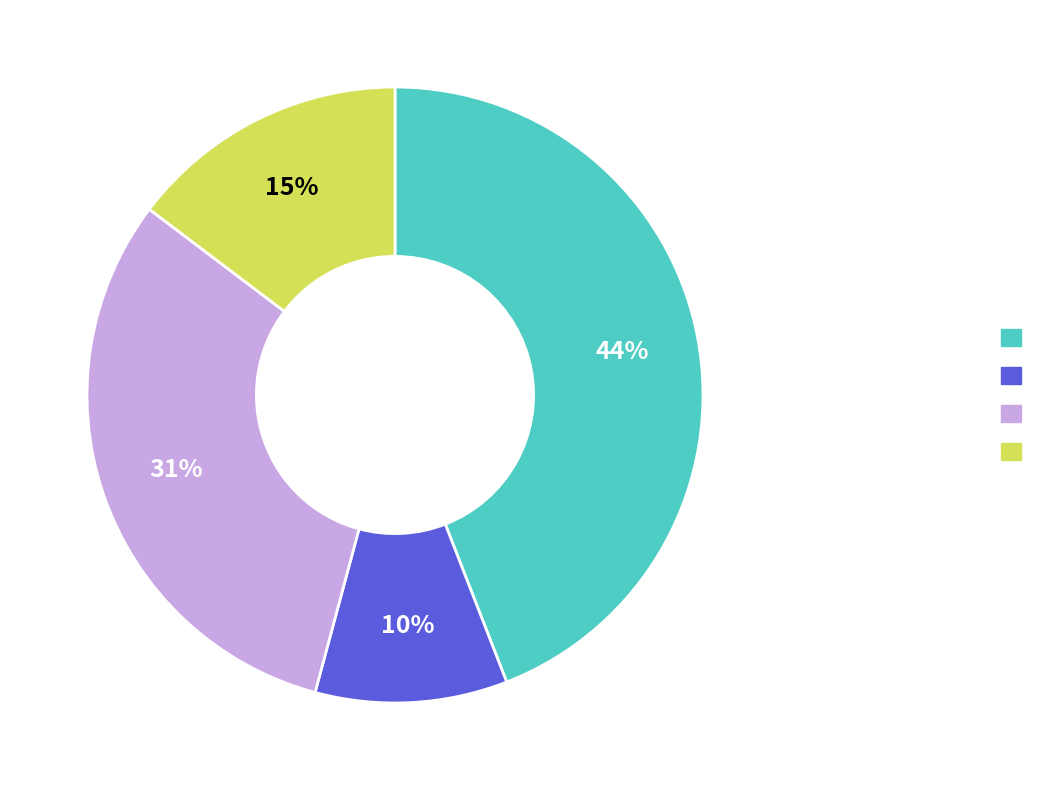

To the nearest percent, what is the difference between the largest and smallest slice percentages?

34%